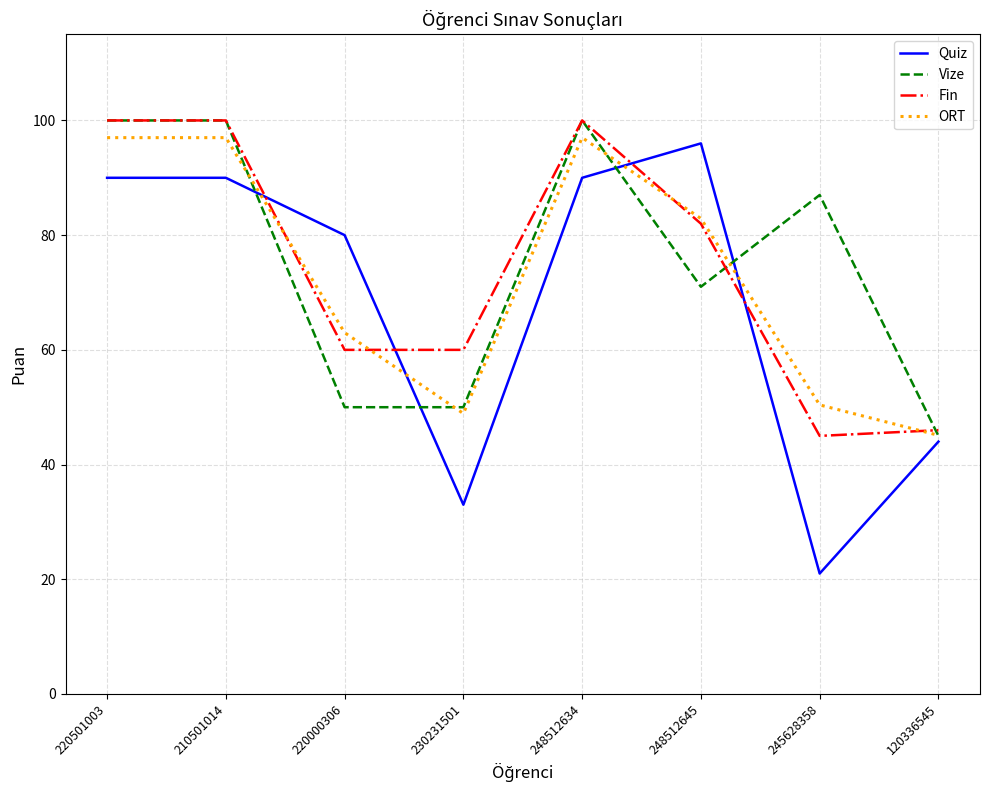

True or false: Vize has a value of 24.4 at 220501003.

False